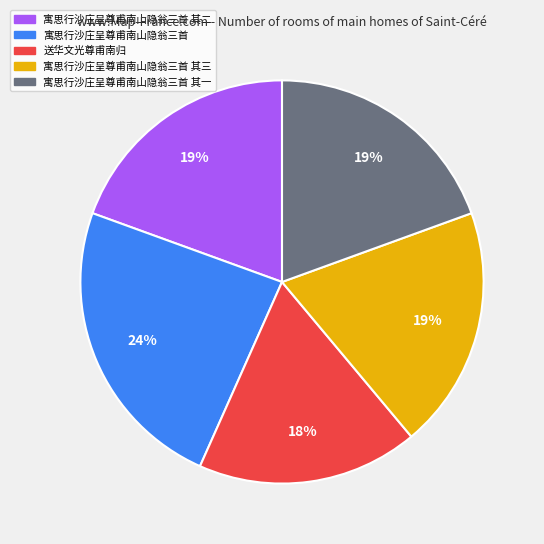

Is there any slice that represents more than half of the pie?

No